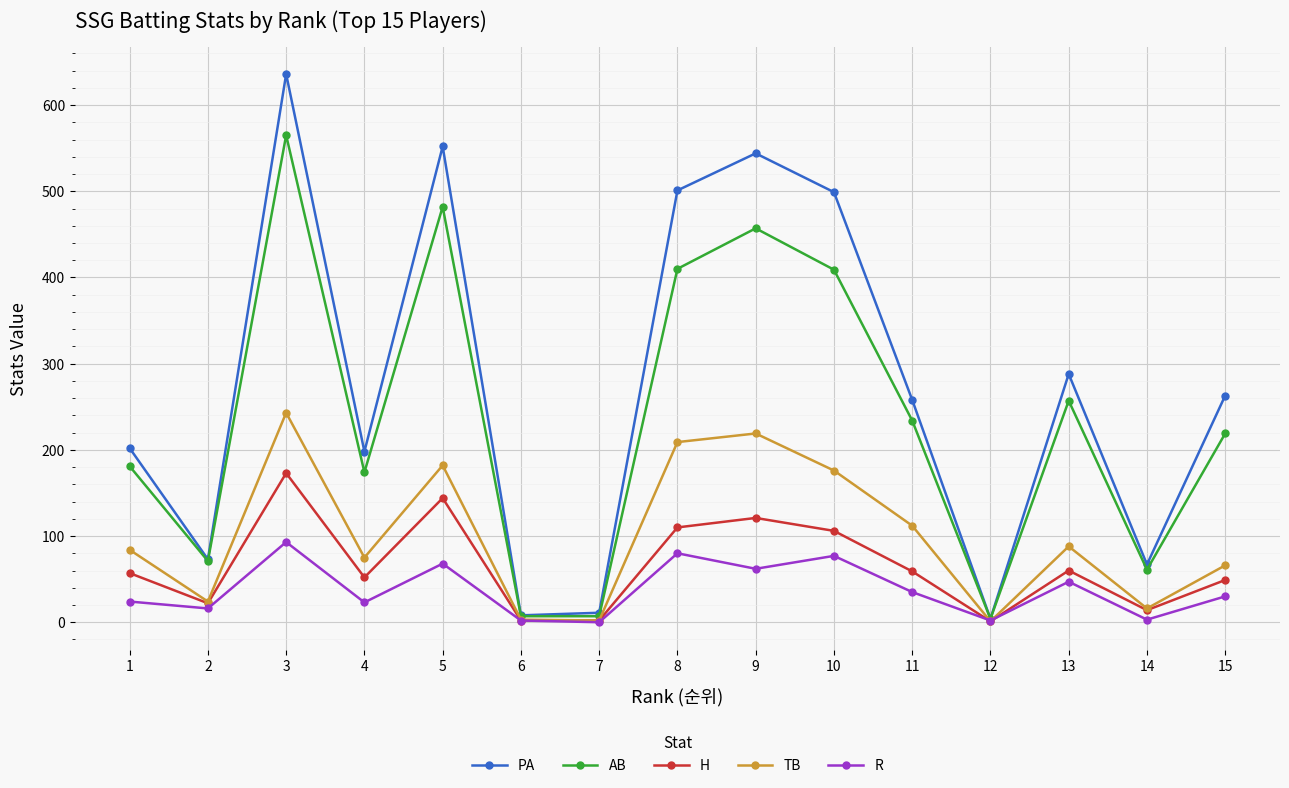

Which category has the highest value across all series?

3